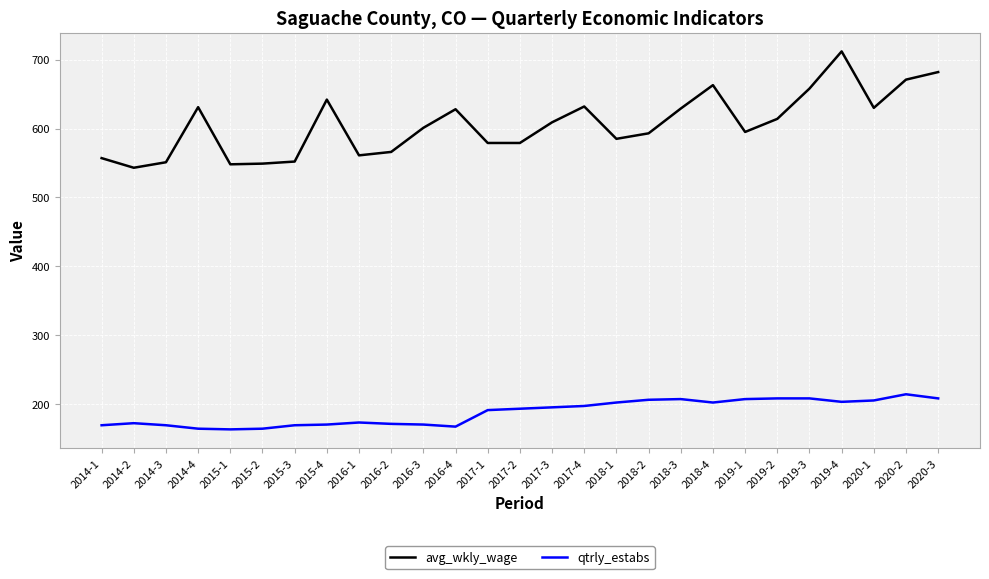

How many categories are shown in the chart?

27